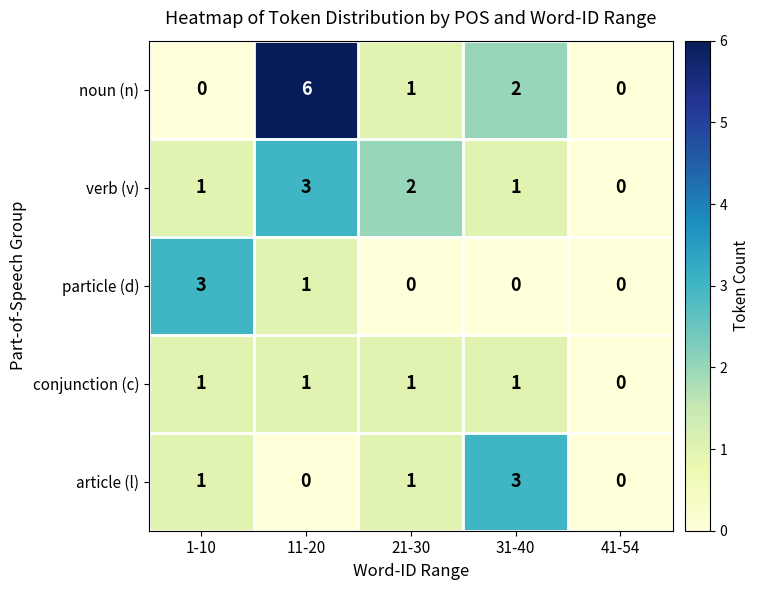

Reading left to right, transcribe all the data shown in this chart.

noun (n): 1-10=0	11-20=6	21-30=1	31-40=2	41-54=0
verb (v): 1-10=1	11-20=3	21-30=2	31-40=1	41-54=0
particle (d): 1-10=3	11-20=1	21-30=0	31-40=0	41-54=0
conjunction (c): 1-10=1	11-20=1	21-30=1	31-40=1	41-54=0
article (l): 1-10=1	11-20=0	21-30=1	31-40=3	41-54=0